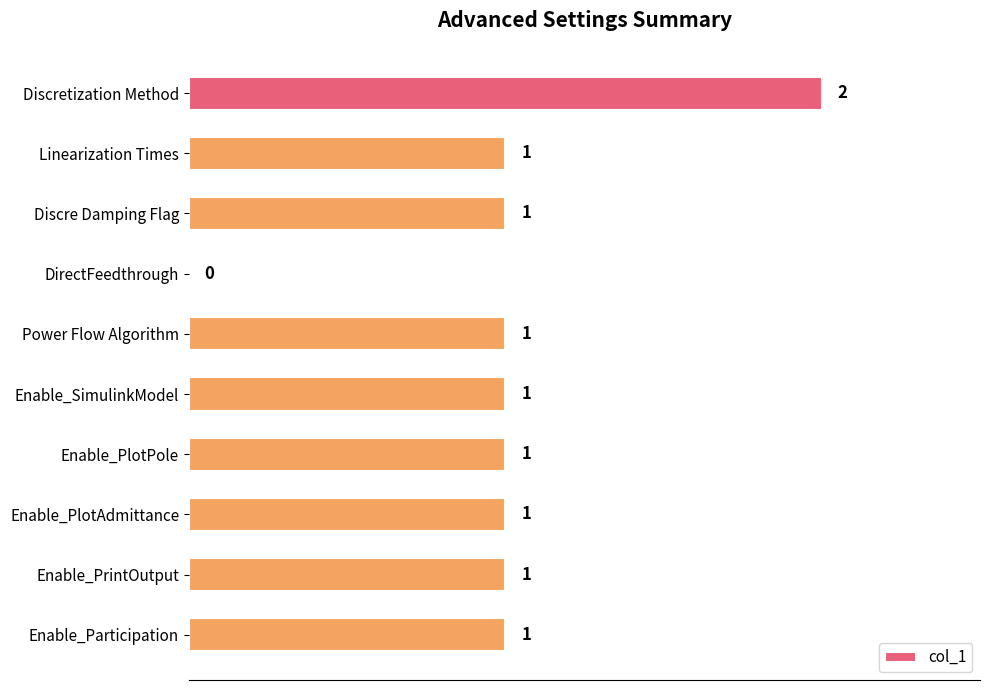

How many distinct data groups are displayed?

1